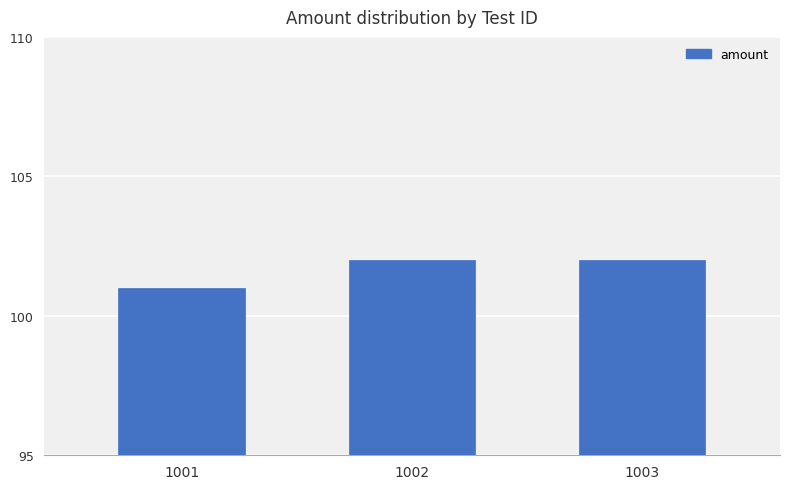

What is the value of the 1st bar from the left?

101